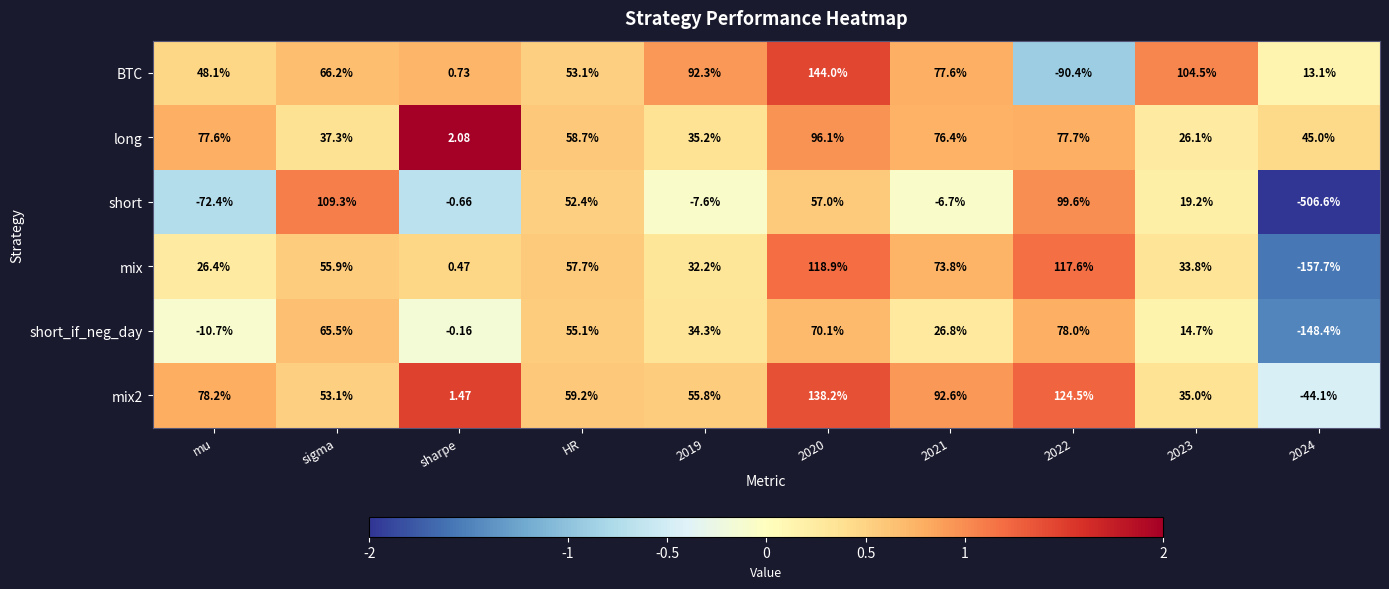

Between mu and HR, which series saw the biggest shift?

short